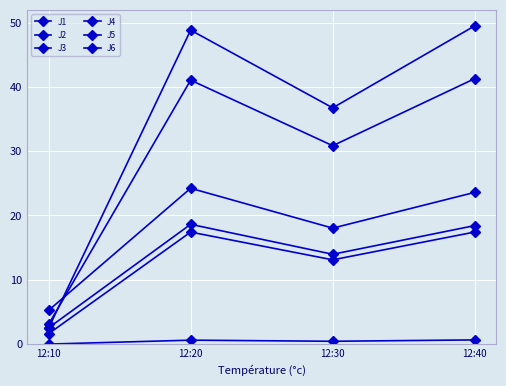

Reading left to right, transcribe all the data shown in this chart.

J1: 12:10=5.2	12:20=24.2	12:30=18.0	12:40=23.6
J2: 12:10=1.6	12:20=17.4	12:30=13.1	12:40=17.4
J3: 12:10=0.0	12:20=0.6	12:30=0.4	12:40=0.7
J4: 12:10=2.5	12:20=48.8	12:30=36.7	12:40=49.5
J5: 12:10=3.1	12:20=41.0	12:30=30.9	12:40=41.3
J6: 12:10=2.5	12:20=18.6	12:30=14.0	12:40=18.4